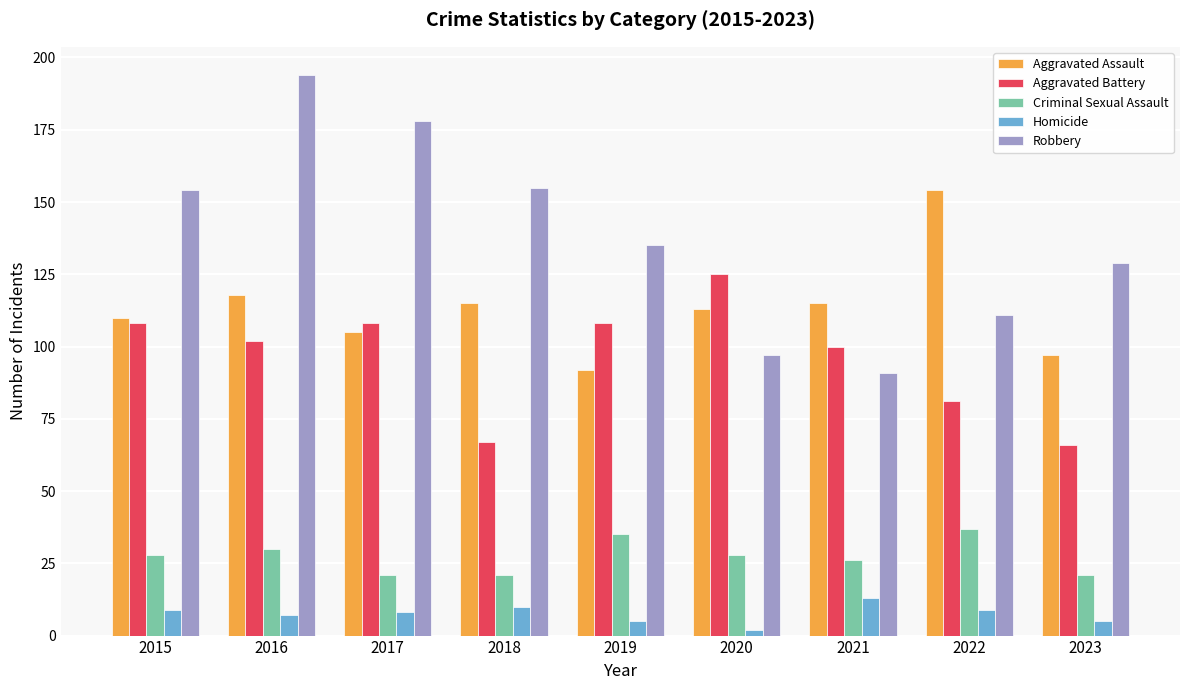

At which category is the sum across all series the highest?

2016